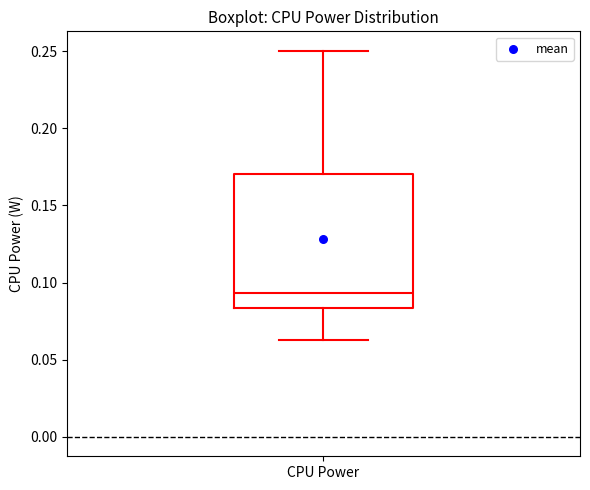

Read this box plot against the y-axis: the position of the median line, the range covered by the box, and the ends of both whiskers. The values are not printed on the chart, so give them approximately, as read against the axis.

median 0.095, box 0.085 to 0.170, whiskers 0.065 to 0.250